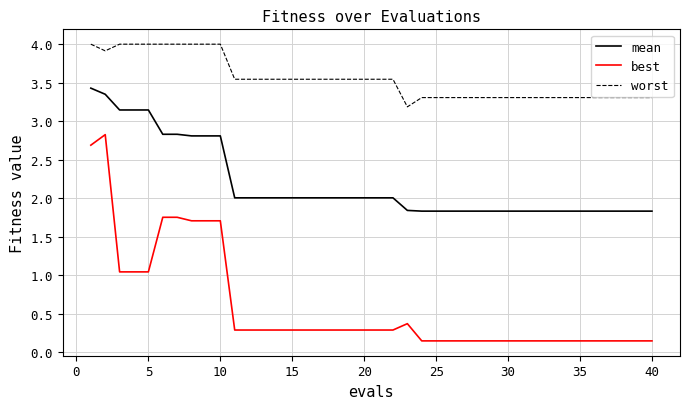

What is the maximum value for worst?

4.0